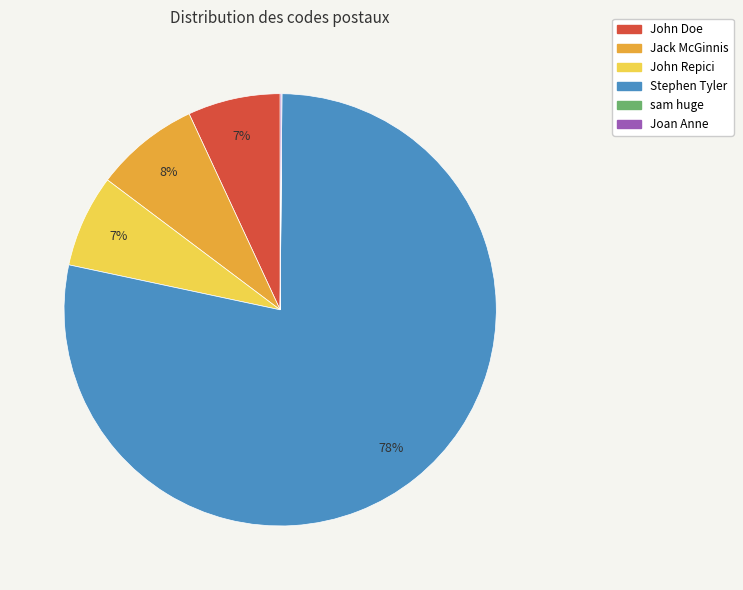

Which category accounts for the majority?

Stephen Tyler